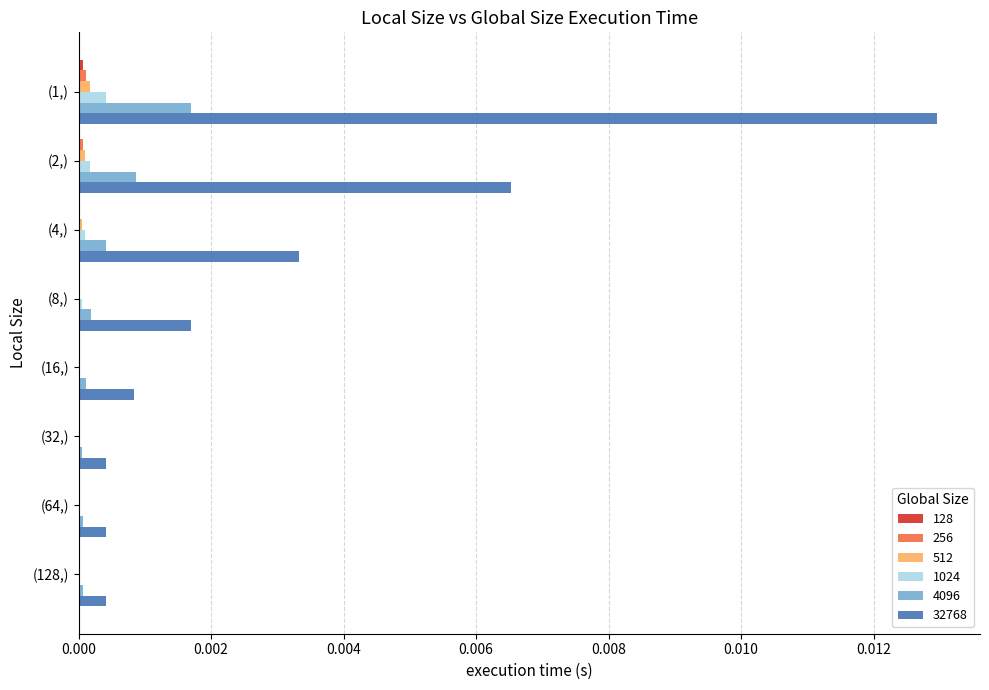

Is it true that 512 equals 0.0 at (32,)?

True